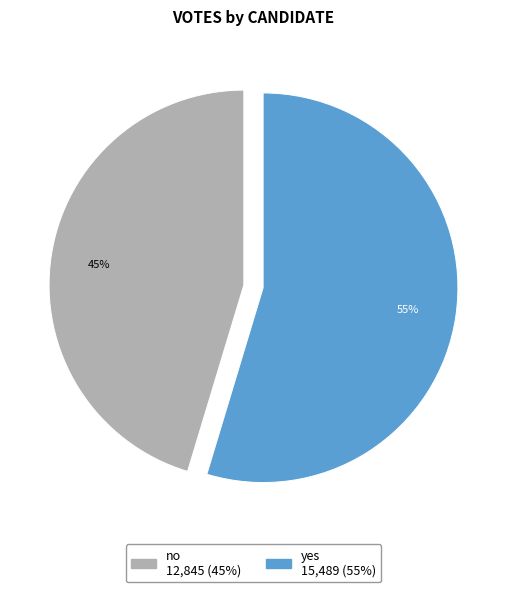

Between no and yes, which is larger?

yes